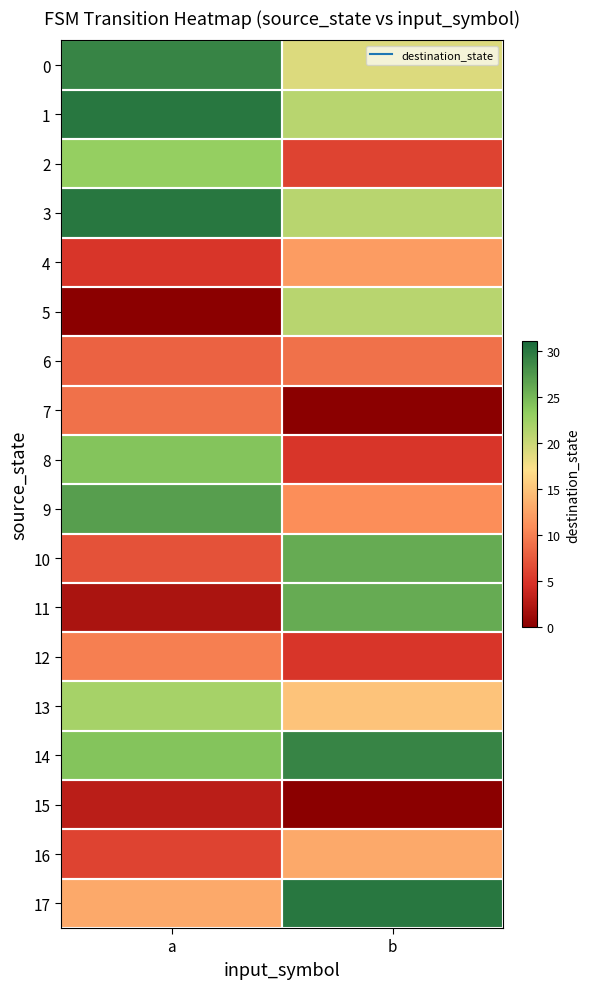

Reading right to left, list all the values displayed in this chart.

0: b=19	a=29
1: b=21	a=30
2: b=6	a=23
3: b=21	a=30
4: b=12	a=5
5: b=21	a=0
6: b=9	a=8
7: b=0	a=9
8: b=5	a=24
9: b=11	a=27
10: b=26	a=7
11: b=26	a=2
12: b=5	a=10
13: b=15	a=22
14: b=29	a=24
15: b=0	a=3
16: b=13	a=6
17: b=30	a=13